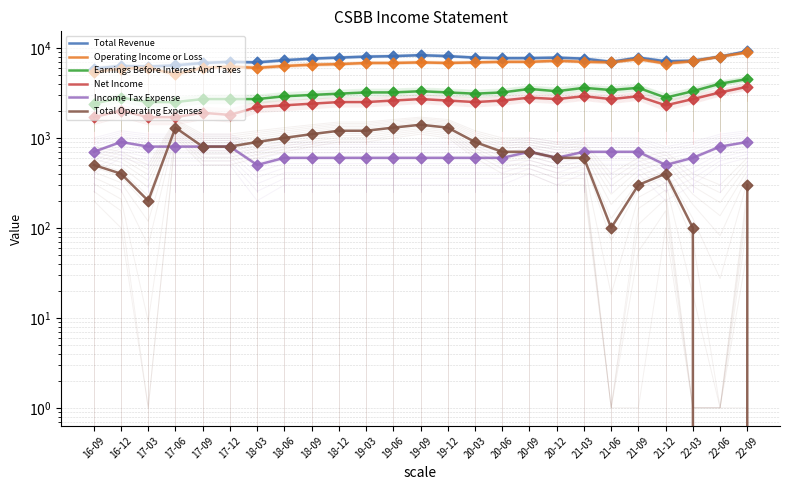

At how many categories does at least one series exceed 7460?

14